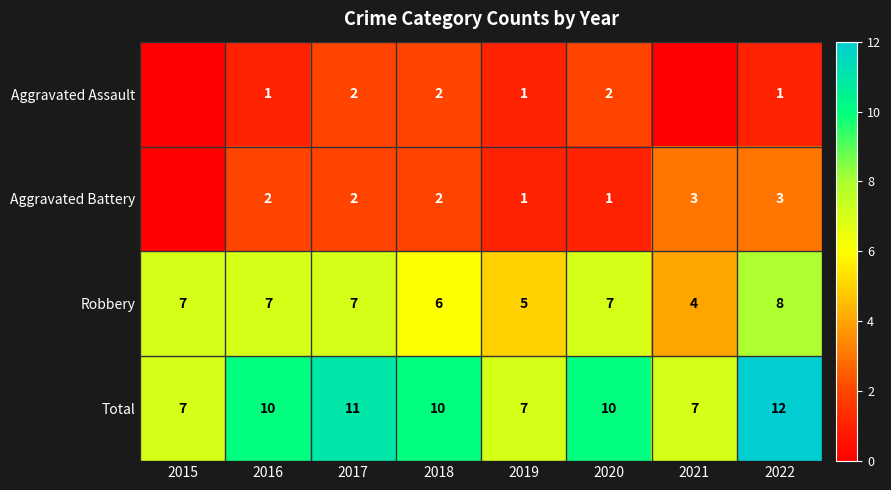

The value of Robbery at 2022 is 8. True or false?

True